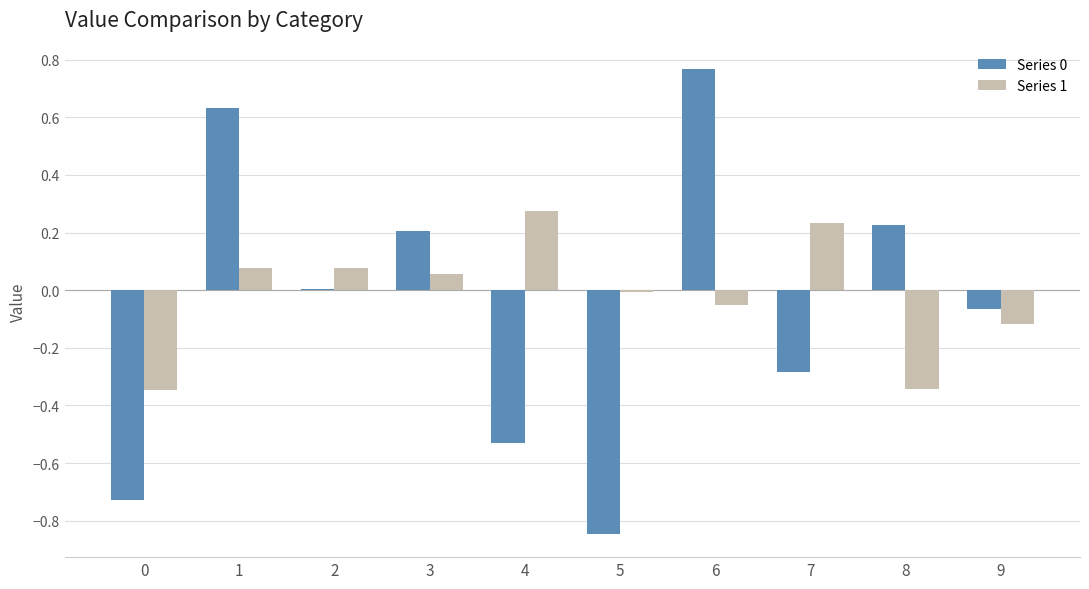

Are the bars grouped side by side (vs. stacked)?

Yes